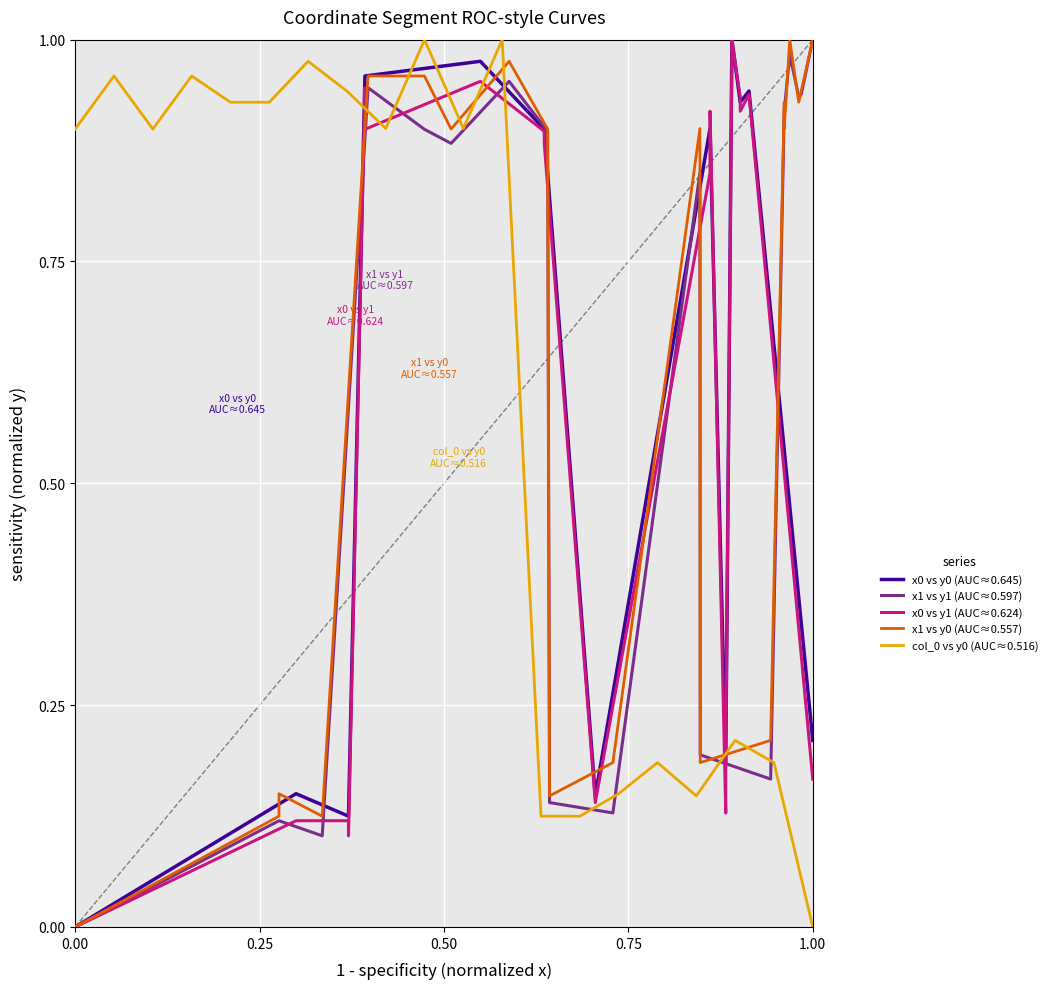

In x1 vs y0 (AUC≈0.557), how many points are higher than both neighbors (excluding endpoints)?

5